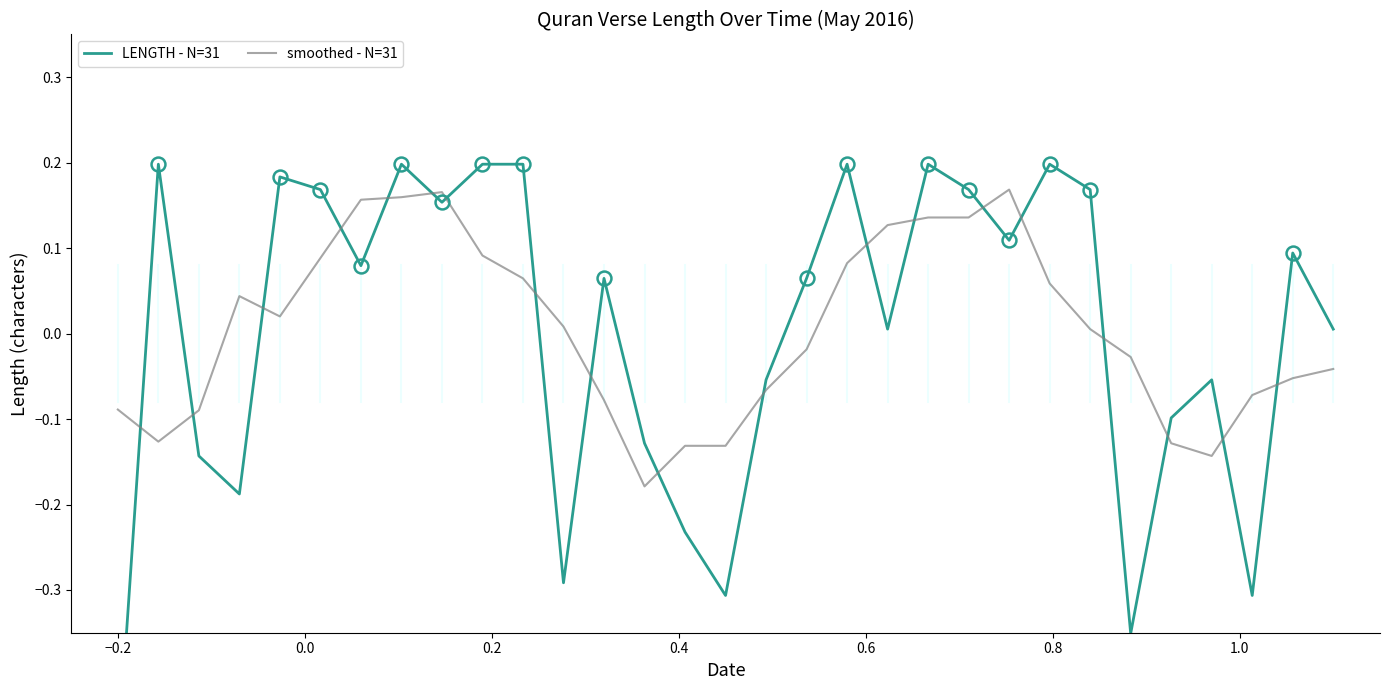

How many times do smoothed - N=31 and LENGTH - N=31 cross each other?

19